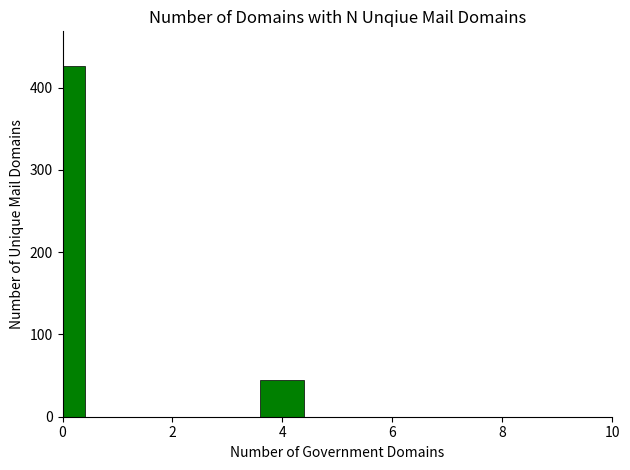

Reading right to left, what are all the values shown in this chart?

0	0	0	0	0	45	0	0	0	426